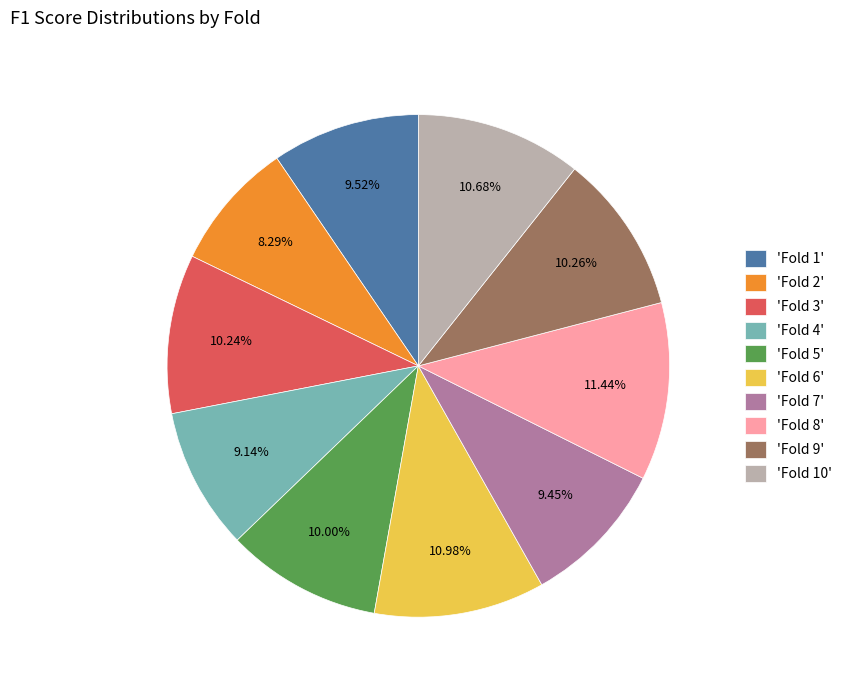

Count the number of slices in the pie.

10